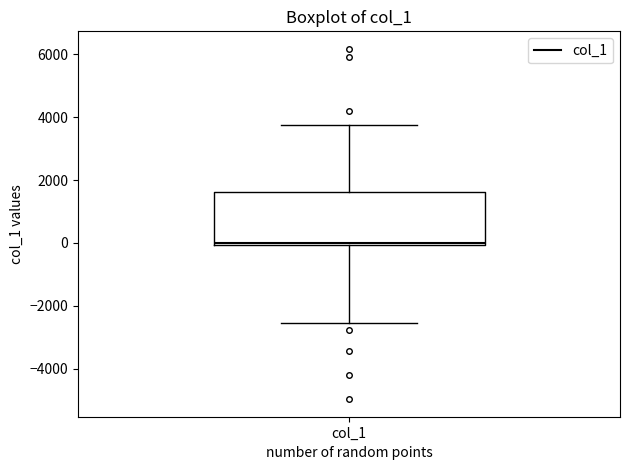

Where is the lower edge of the box for col_1 on the y-axis? The values are not printed on the chart, so give them approximately, as read against the axis.

0